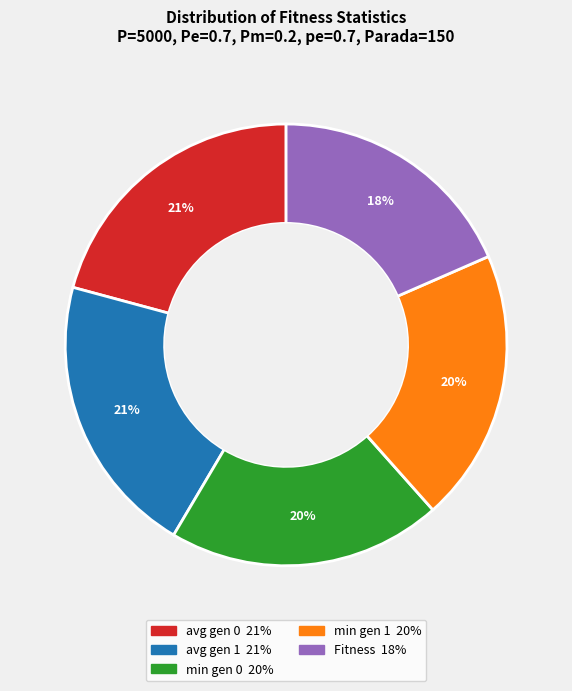

Which category has the smallest portion of the pie?

Fitness